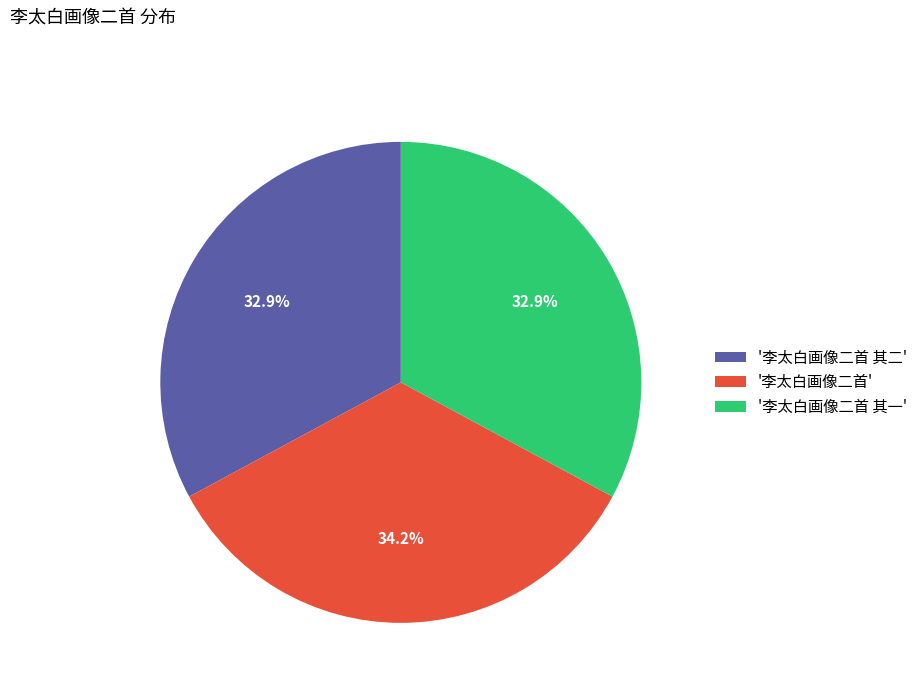

How many slices are in this pie chart?

3